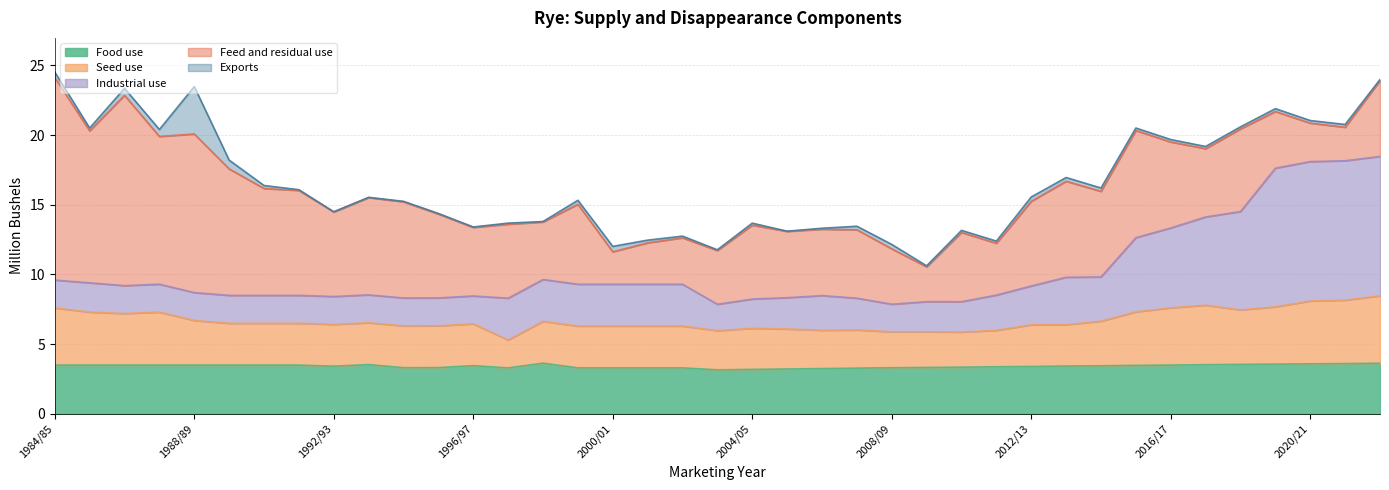

What is the lowest value of the Food use series?

3.2